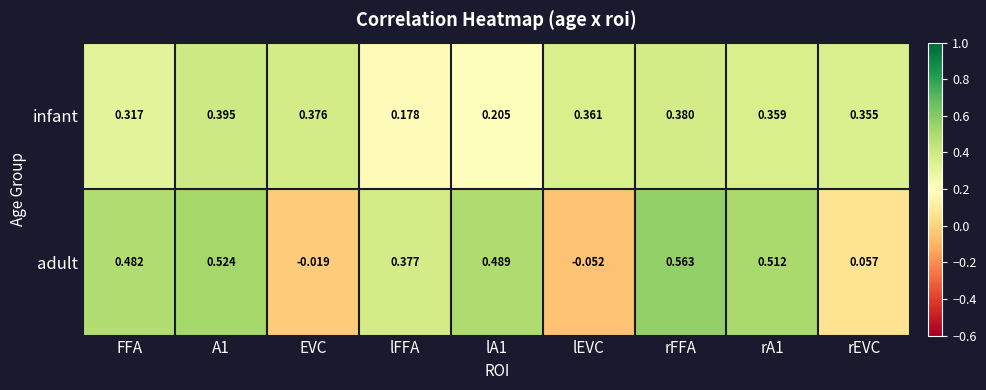

Which category has the highest value in the adult series?

rFFA